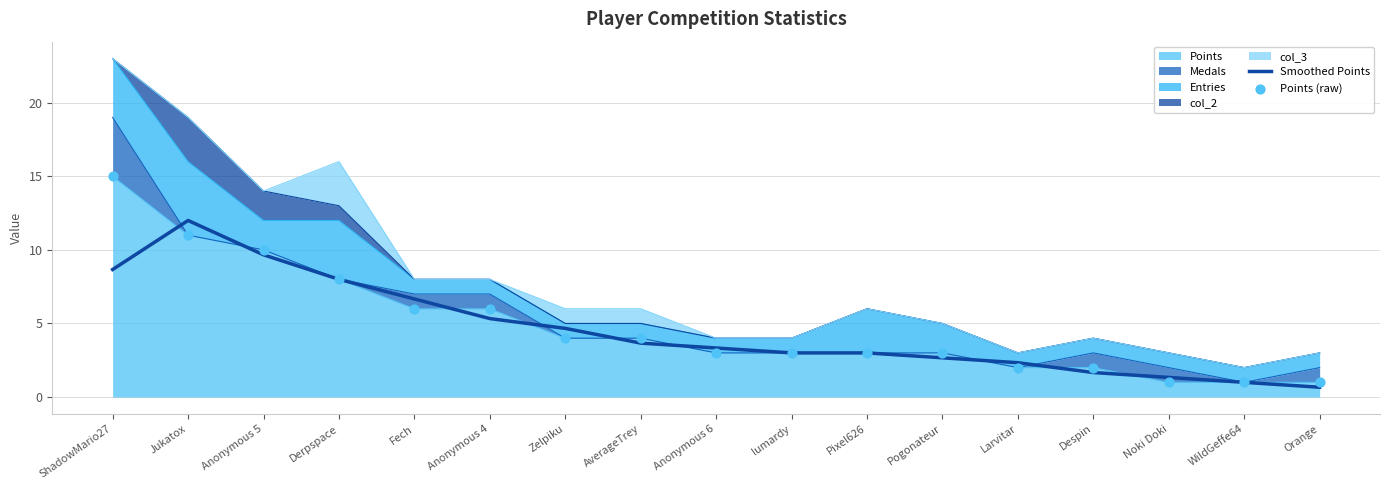

At which category is the sum across all series the highest?

ShadowMario27